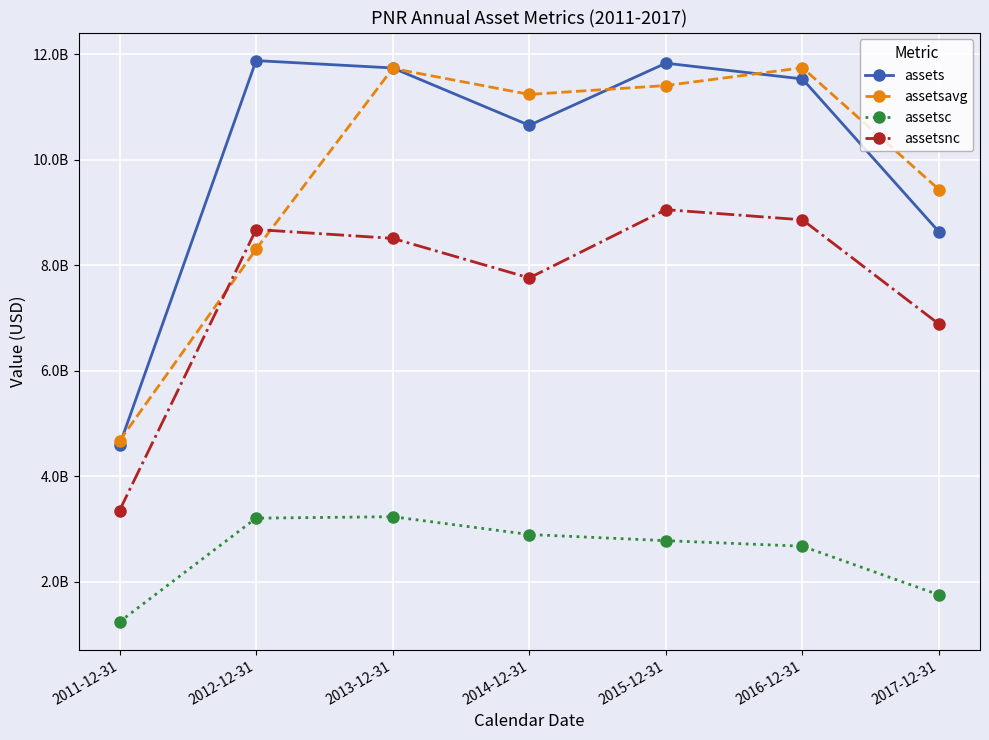

Which category has the lowest value across all series?

2011-12-31